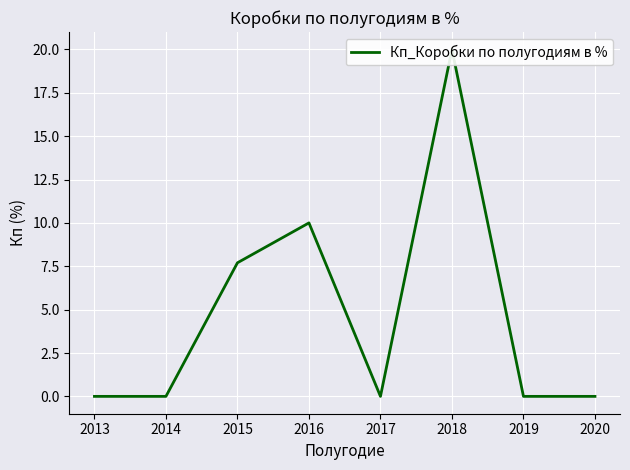

True or false: there are more than 2 points higher than both neighbors.

False